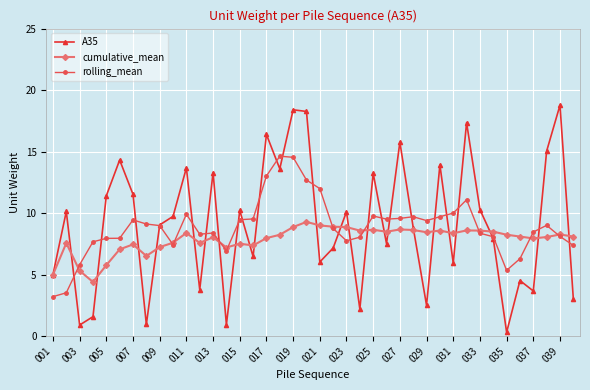

Which series has the largest total across all categories?

A35